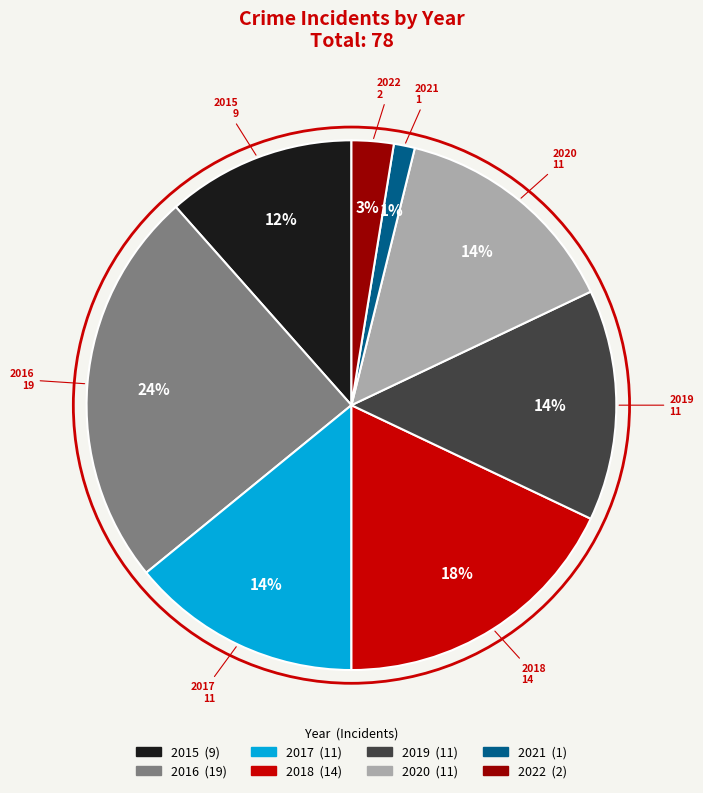

How many segments does this pie chart have?

8